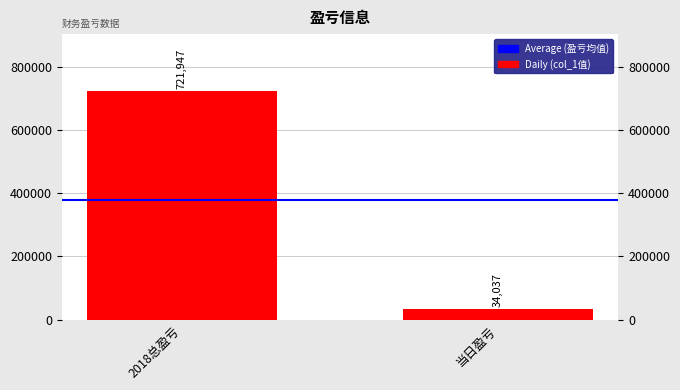

The chart shows a value of 1248860 at 2018总盈亏. True or false?

False